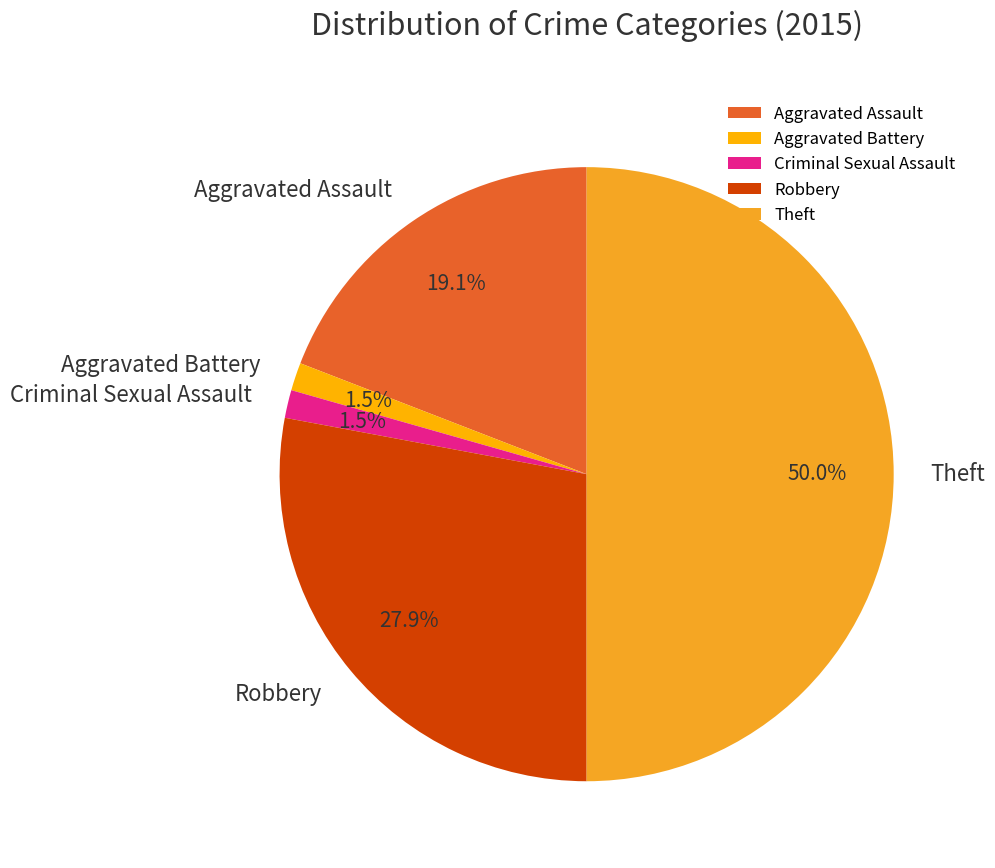

What is the total percentage of Robbery and Theft?

77.9%